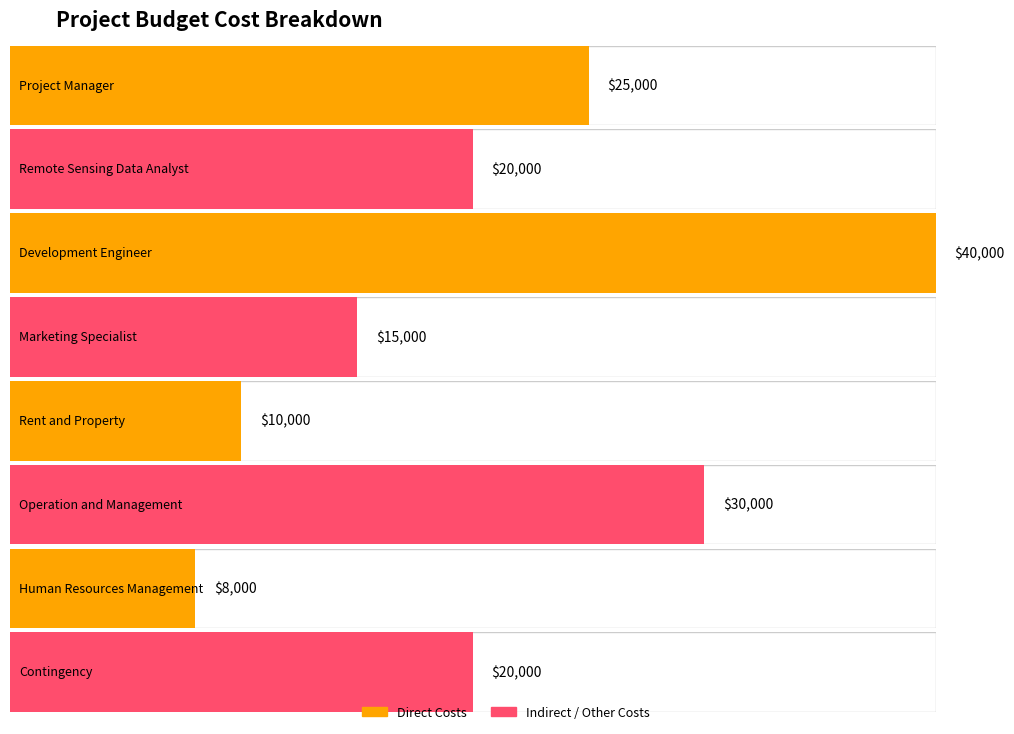

What is the change in value from Development
Engineer to Human Resources
Management?

-32000